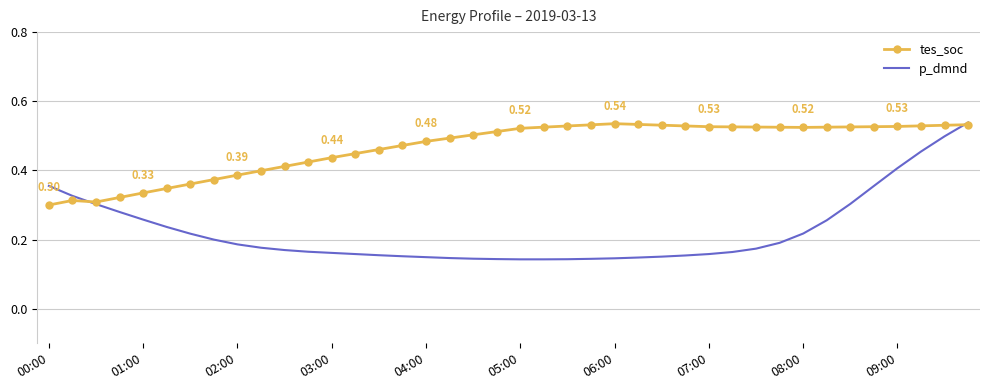

Which series has the largest total across all categories?

tes_soc